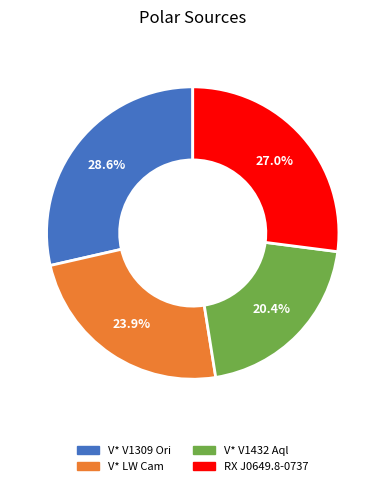

What is the ratio of the value at V* V1309 Ori to the value at V* LW Cam?

1.2